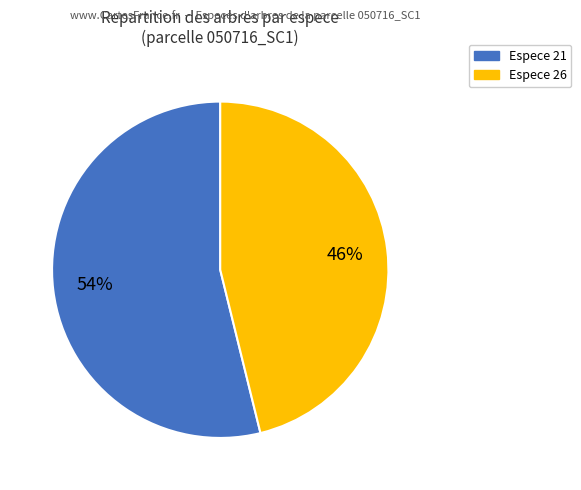

To the nearest percent, what is the difference between the largest and smallest slice percentages?

8%